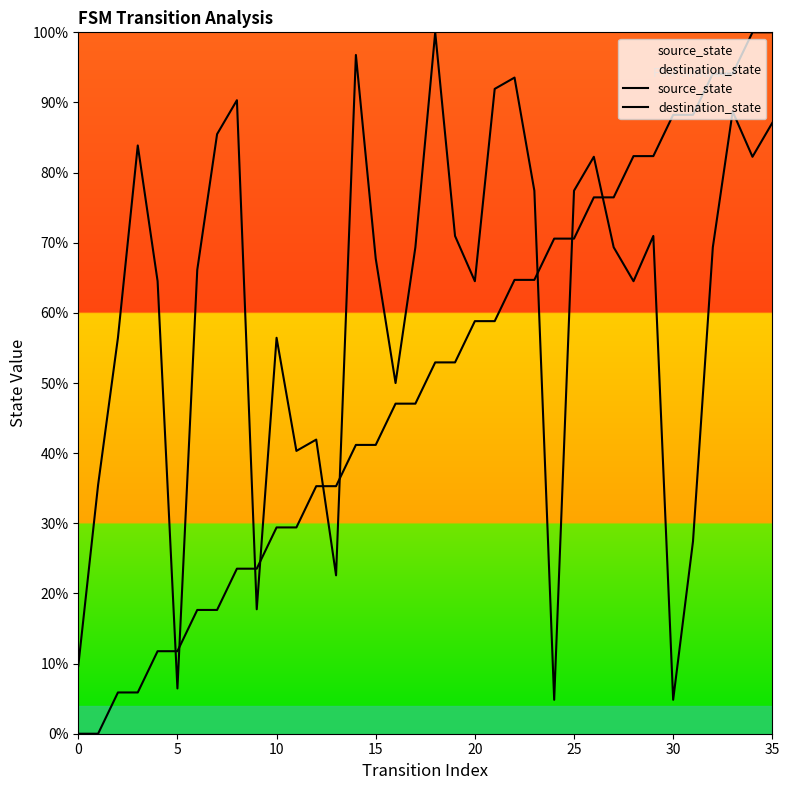

Rank the series by their average value, from lowest to highest.

source_state, destination_state